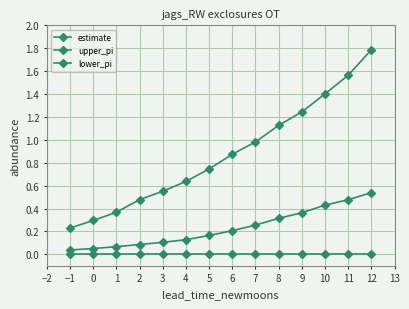

At 6, list the series in order from smallest to largest.

lower_pi, estimate, upper_pi